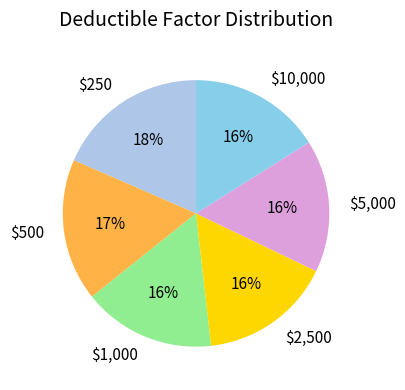

Which has a higher value, $500 or $2,500?

$500